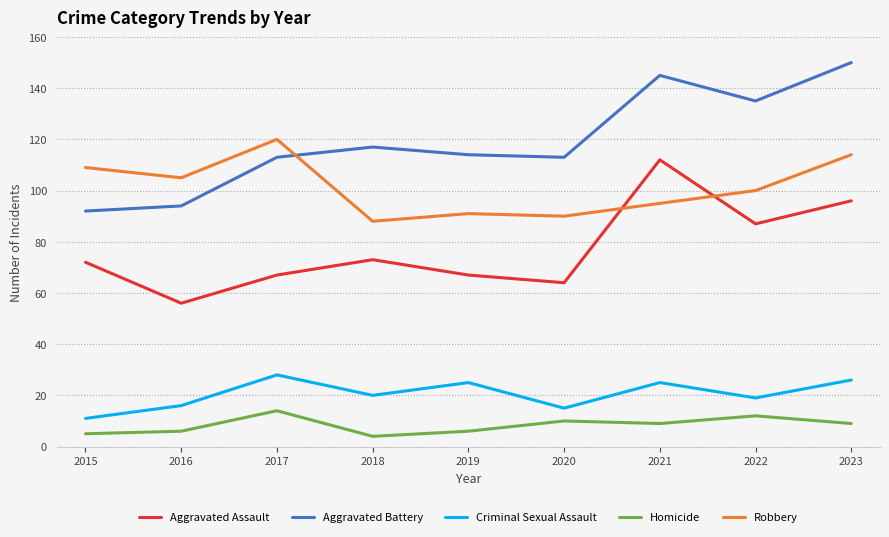

What is the lowest value of the Homicide series?

4